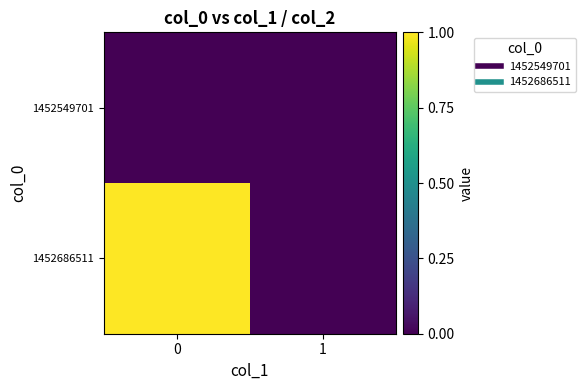

Rank the series by their maximum value, from highest to lowest.

1452686511, 1452549701